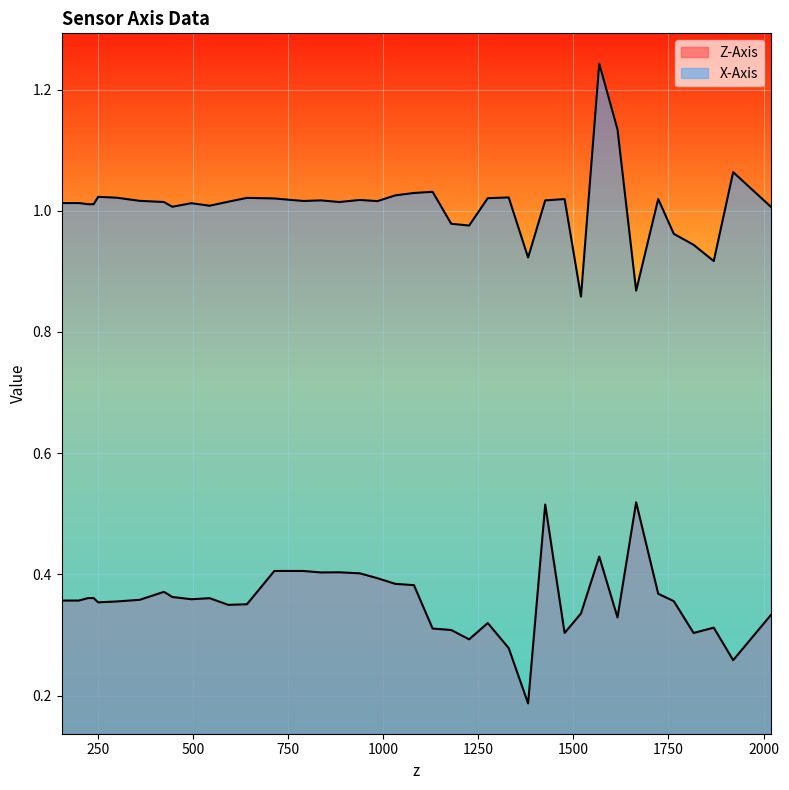

How many data points in X-Axis are above 1?

32